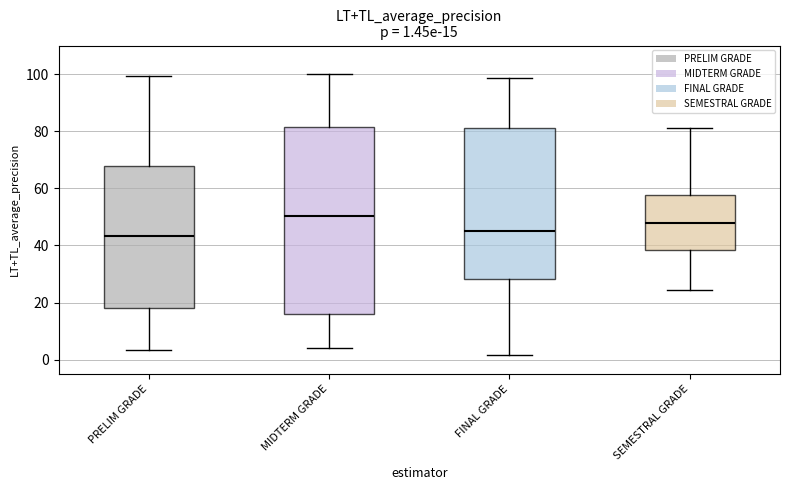

Which box's median line is the highest?

MIDTERM GRADE